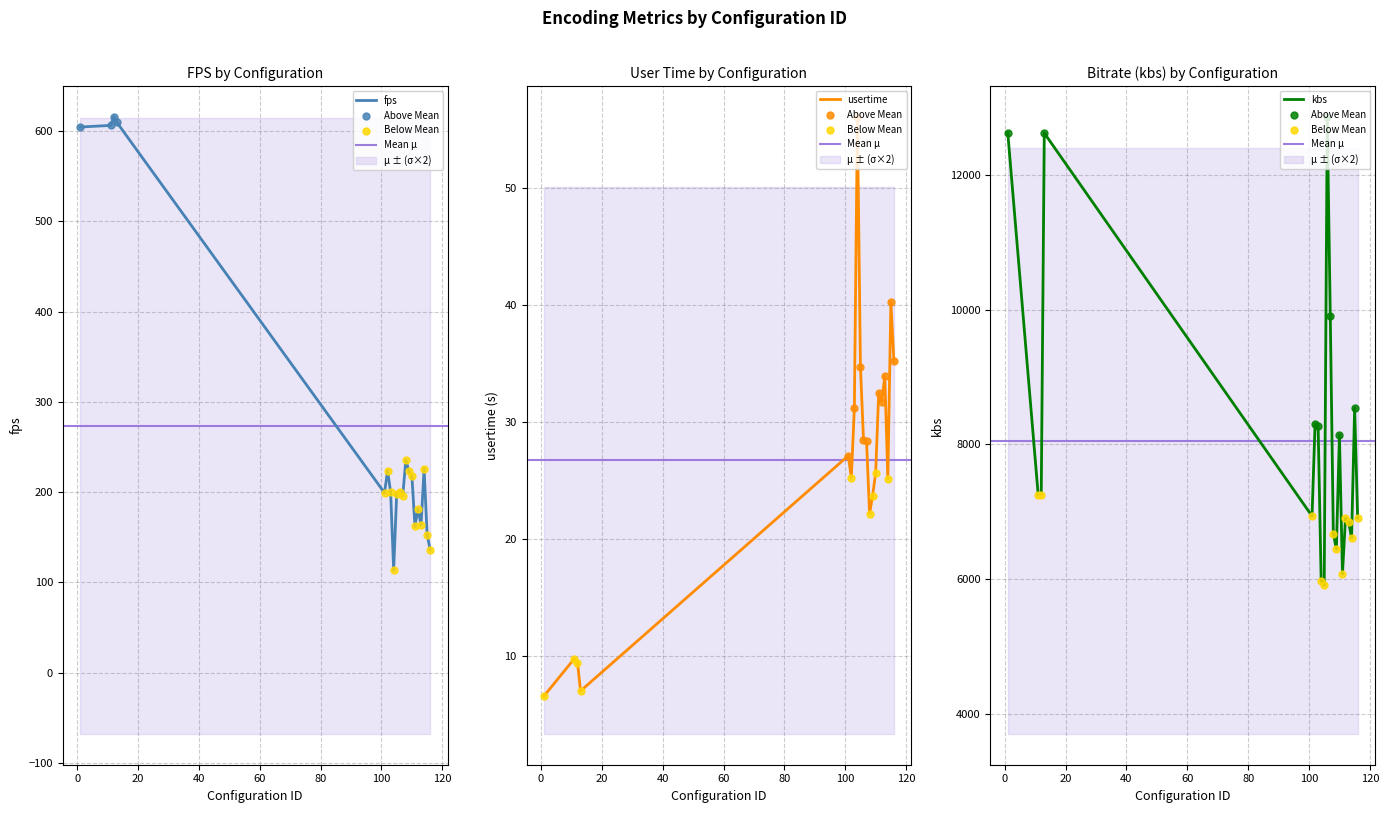

What is the total value across all series at 109?

6694.3